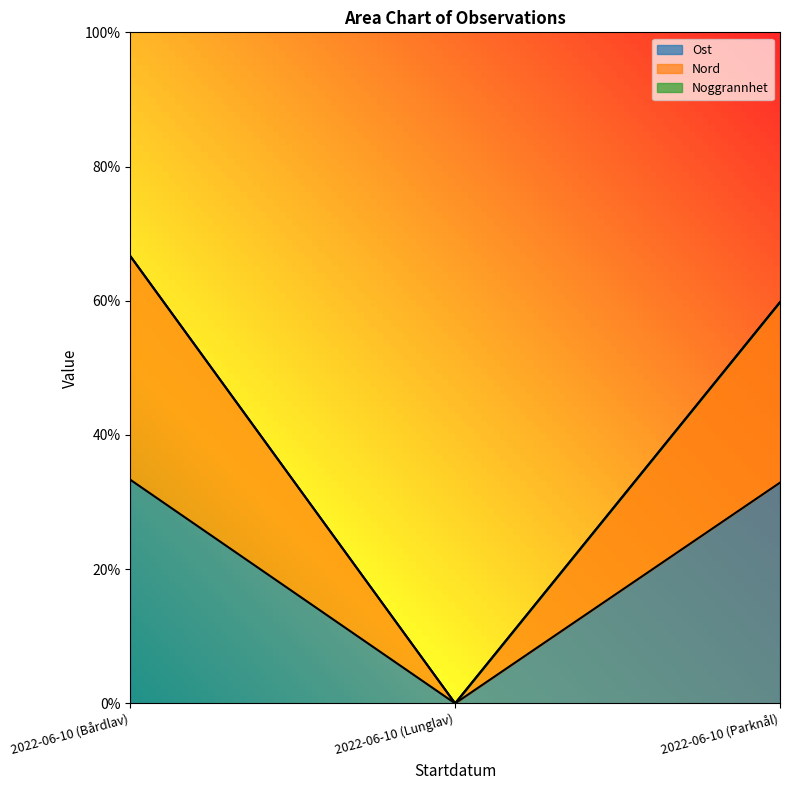

Reading left to right, what are all the values shown in this chart?

Ost: 2022-06-10 (Bårdlav)=0.3	2022-06-10 (Lunglav)=0.0	2022-06-10 (Parknål)=0.3
Nord: 2022-06-10 (Bårdlav)=0.7	2022-06-10 (Lunglav)=0.0	2022-06-10 (Parknål)=0.6